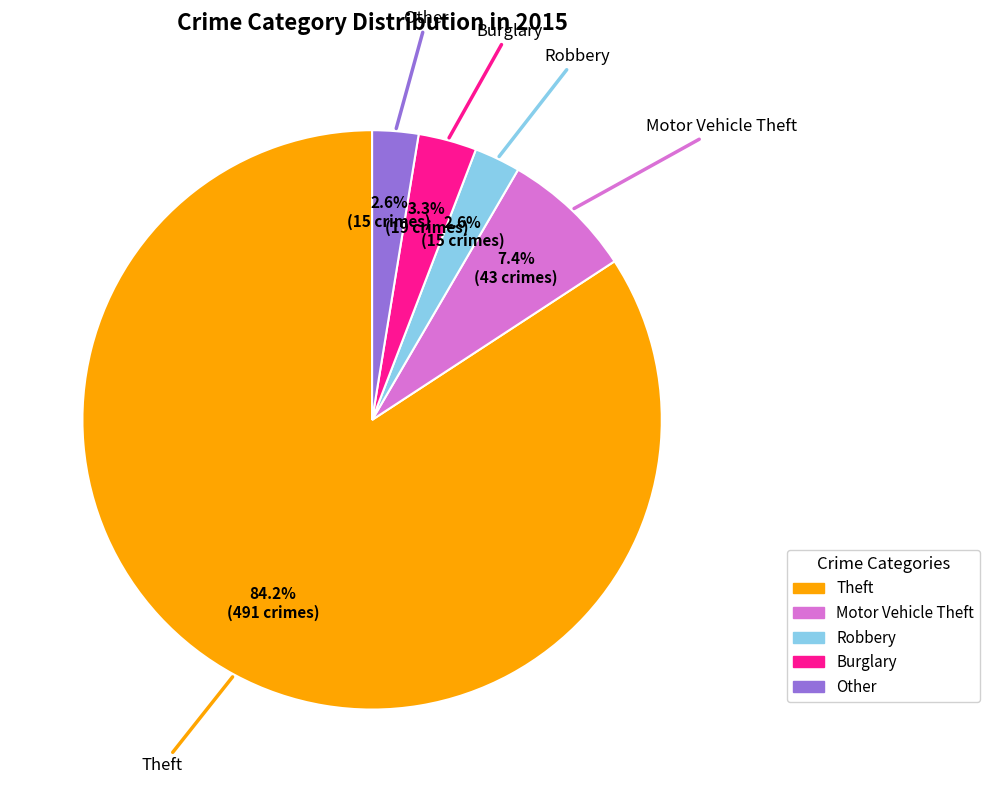

Is there a majority slice in this chart?

Yes